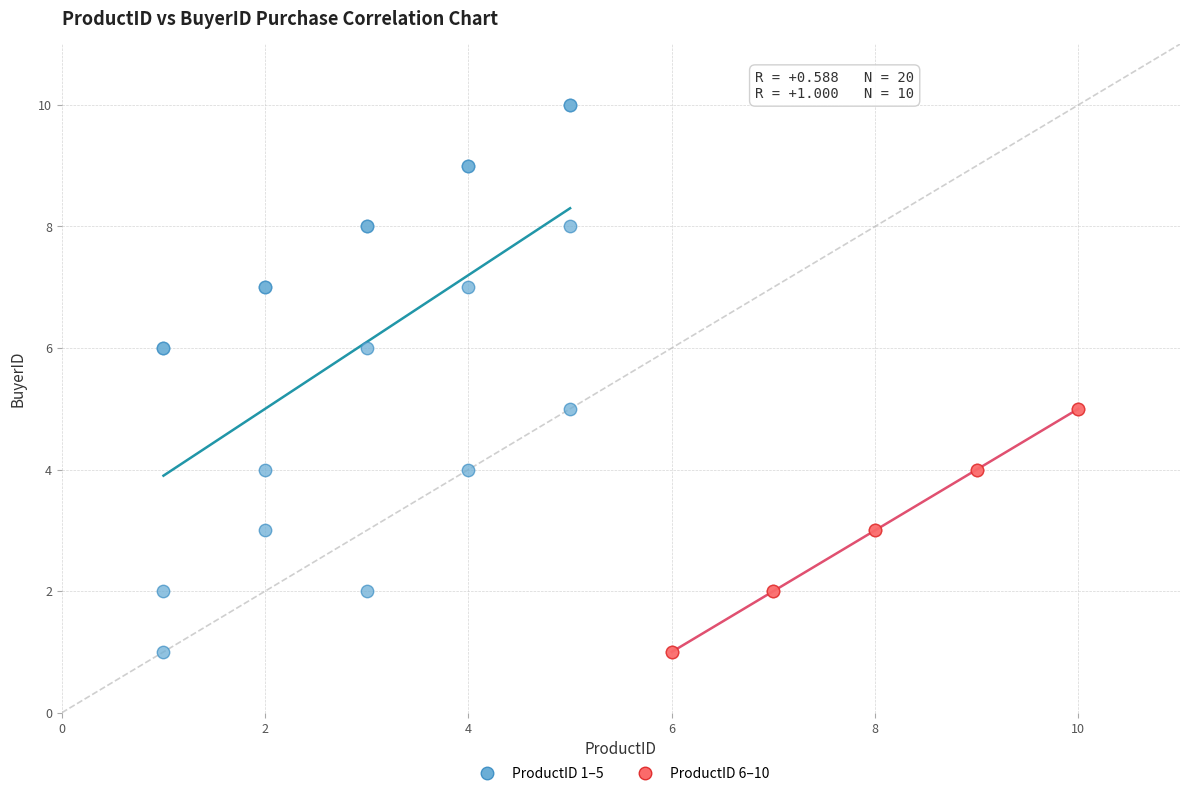

Which series has the widest spread of Y values?

ProductID 1–5